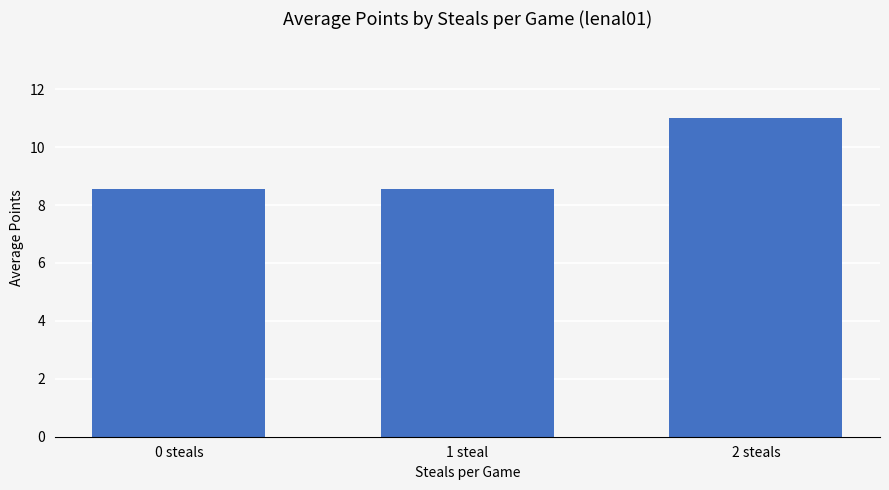

Reading right to left, what are all the values shown in this chart?

2 steals=11.0	1 steal=8.5	0 steals=8.5